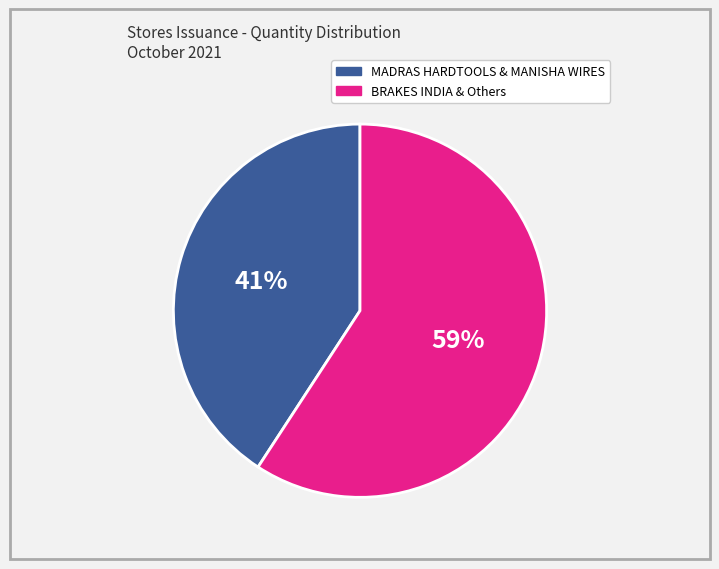

True or false: BRAKES INDIA & Others accounts for 67% of the total.

False